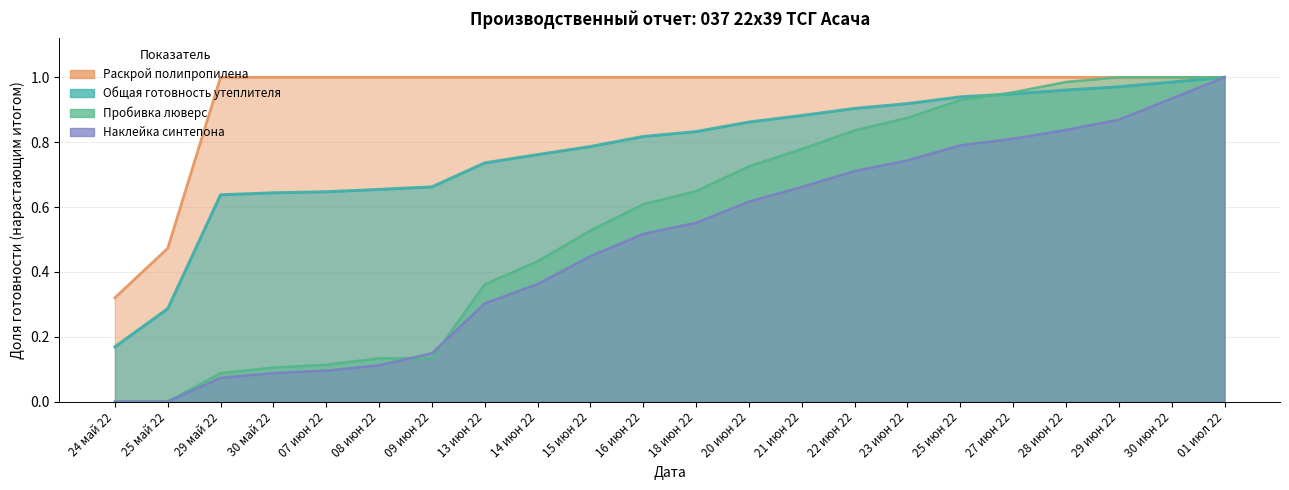

True or false: Раскрой полипропилена and Пробивка люверс intersect in this chart.

False